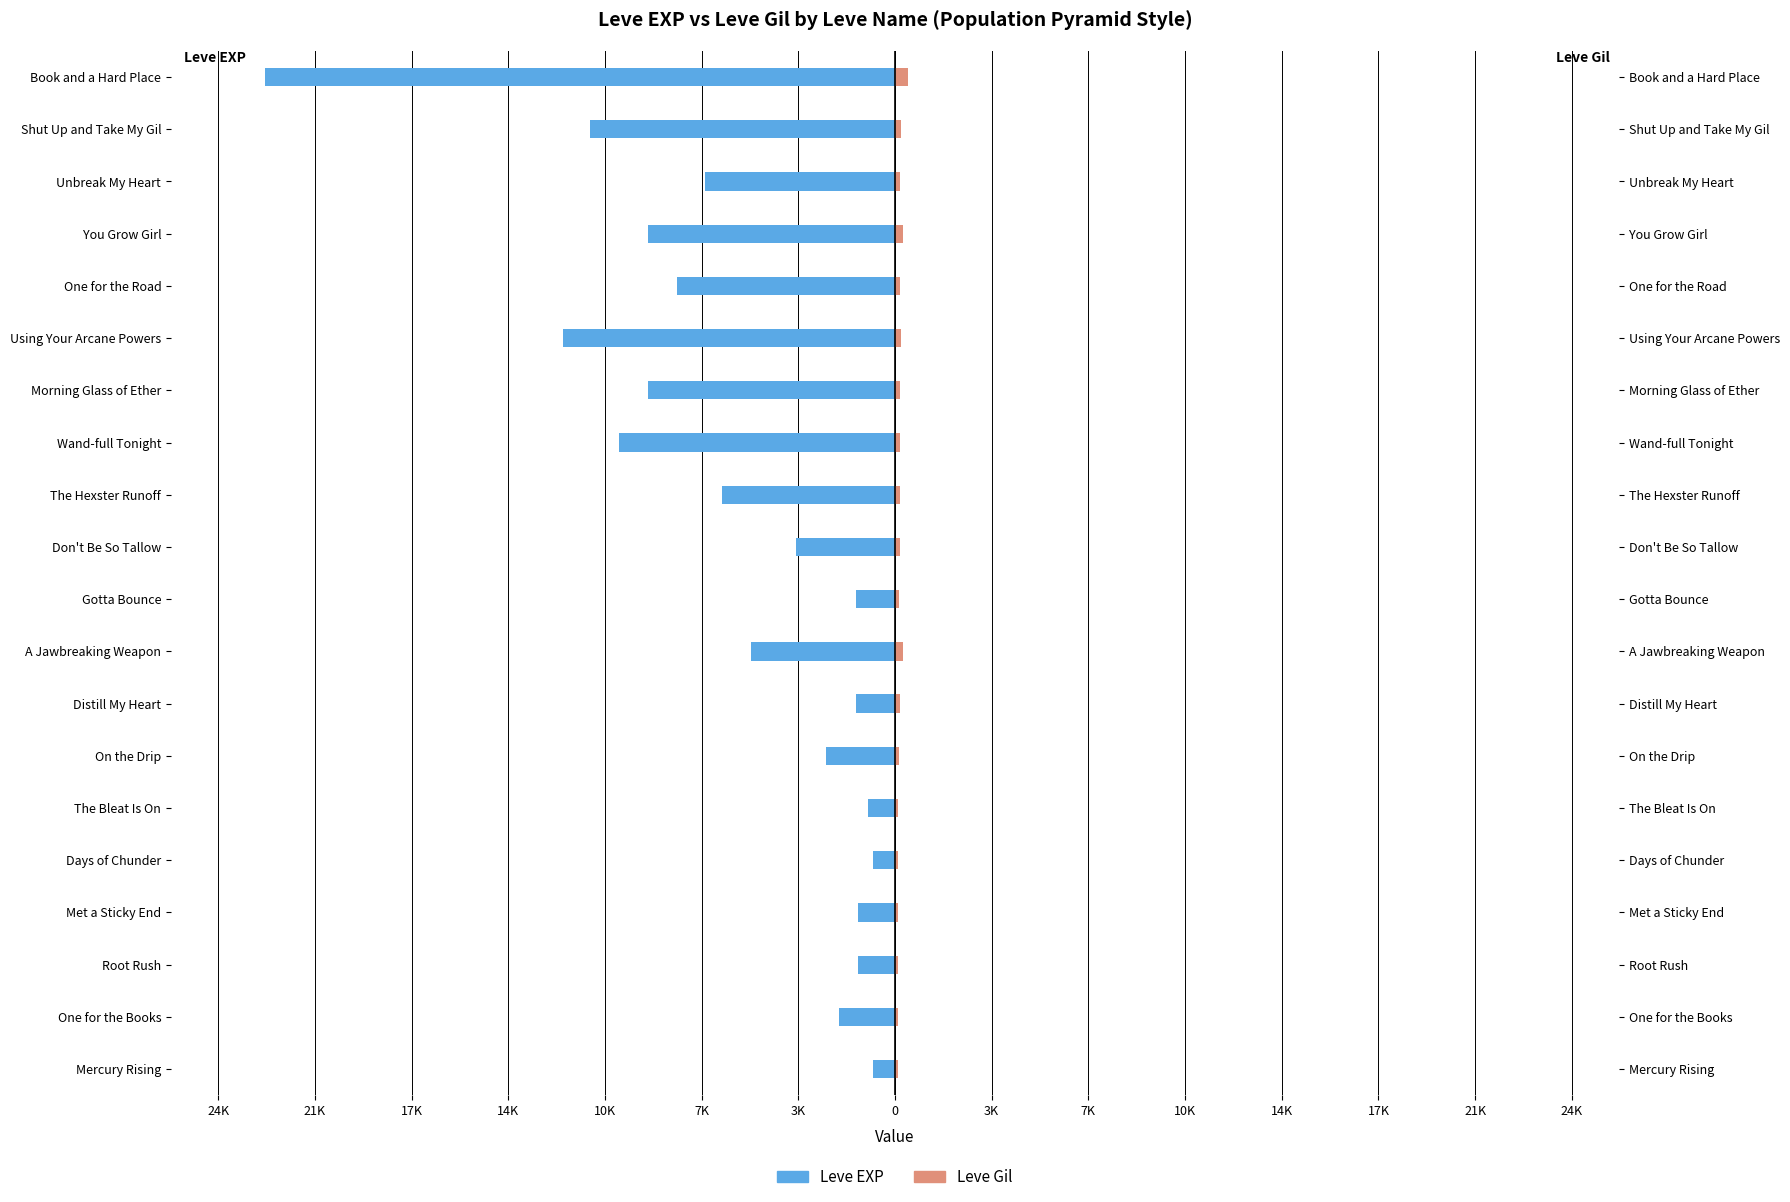

The value of Leve Gil at Met a Sticky End is 115. True or false?

True